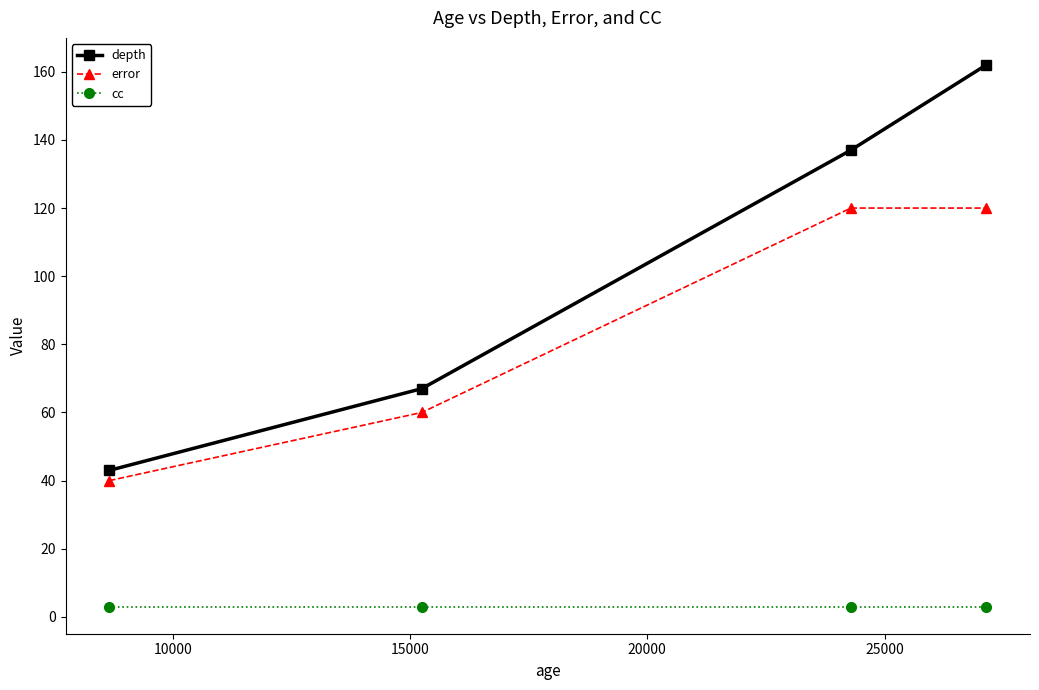

Is this an area chart (filled region under the line)?

No